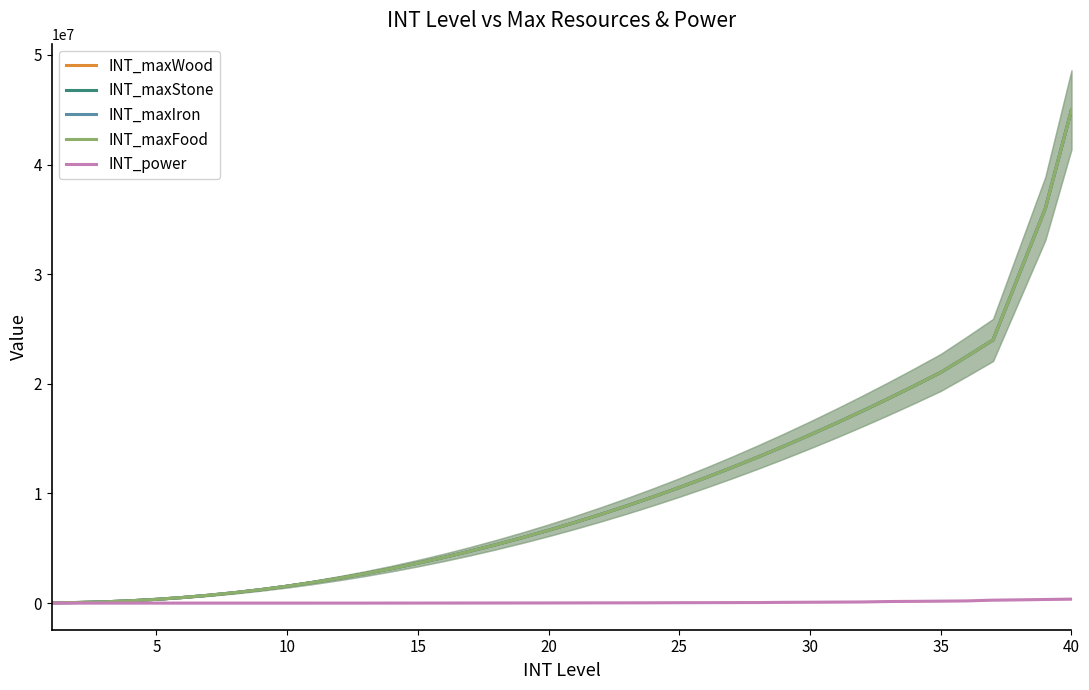

The INT_maxWood series shows 4946136 at 23. True or false?

False